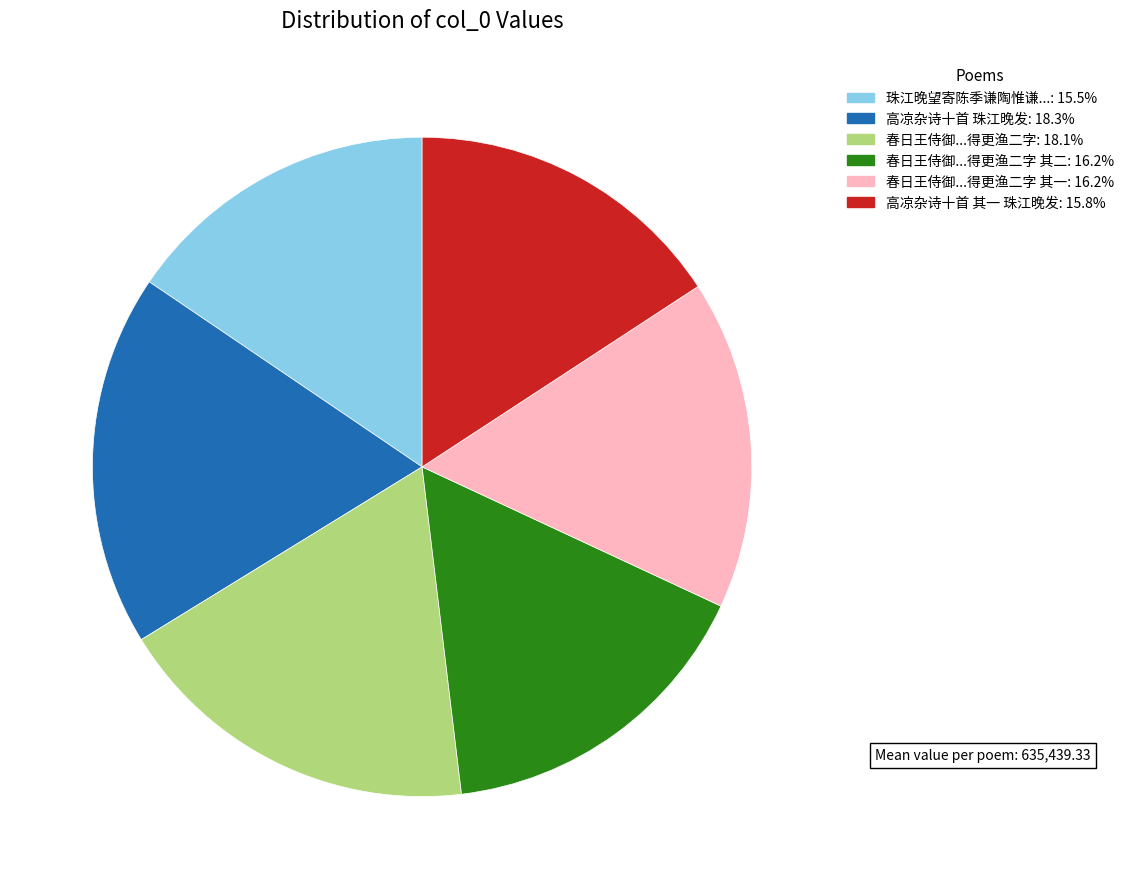

Does any single category account for the majority?

No